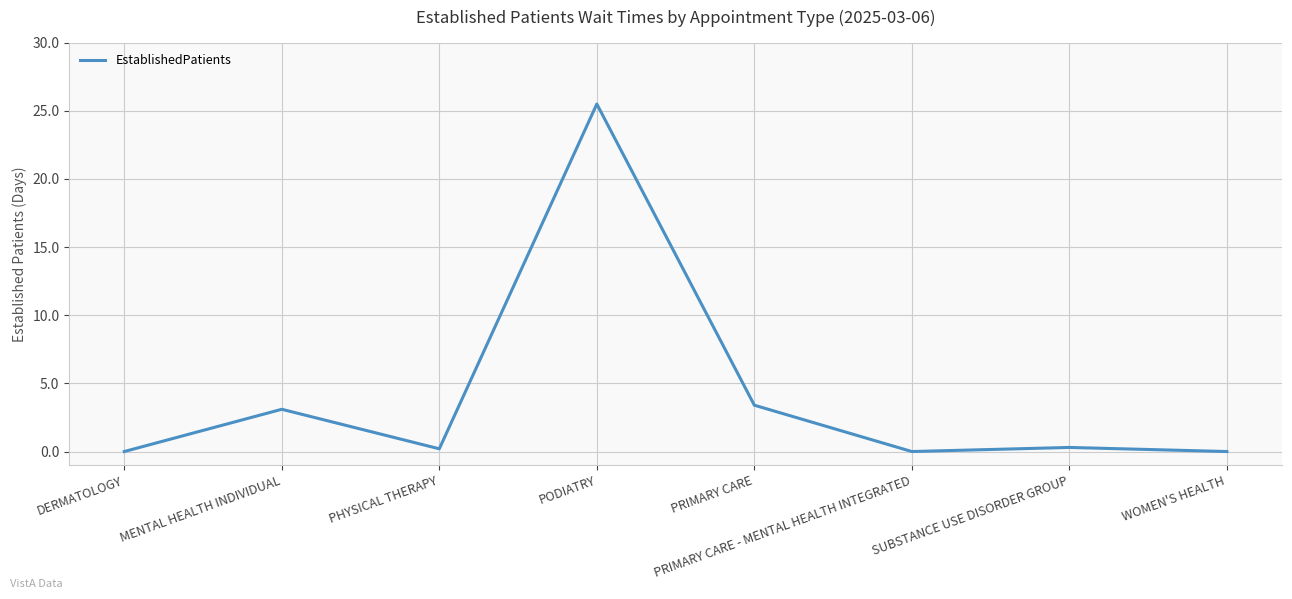

What is the sum of all values?

32.5